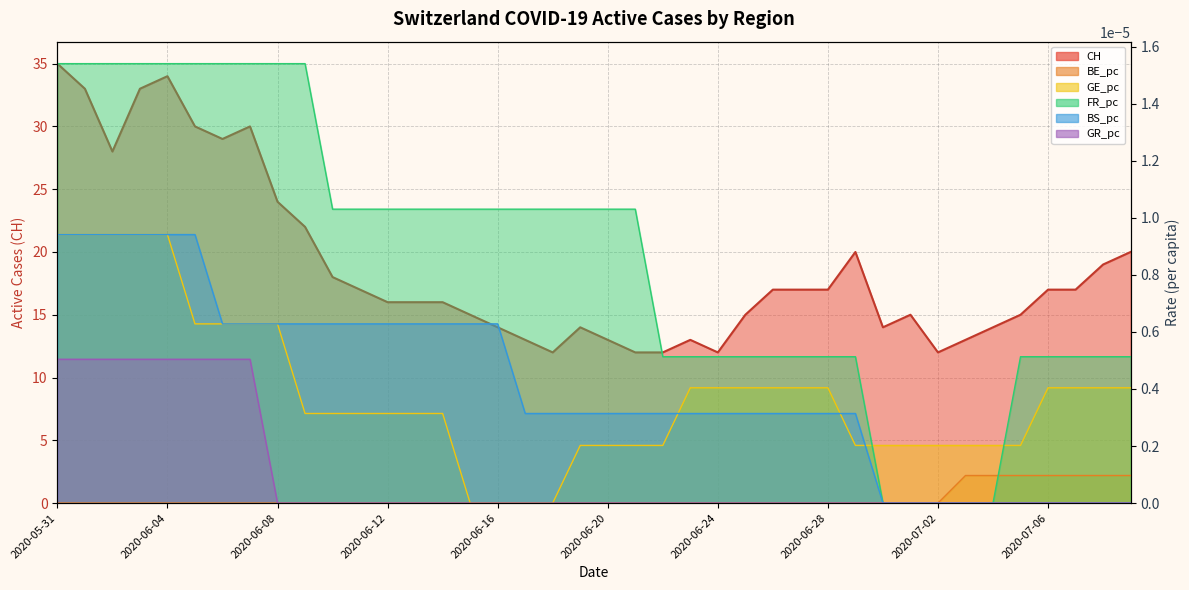

True or false: BE_pc has more than 0 interior local peaks.

False